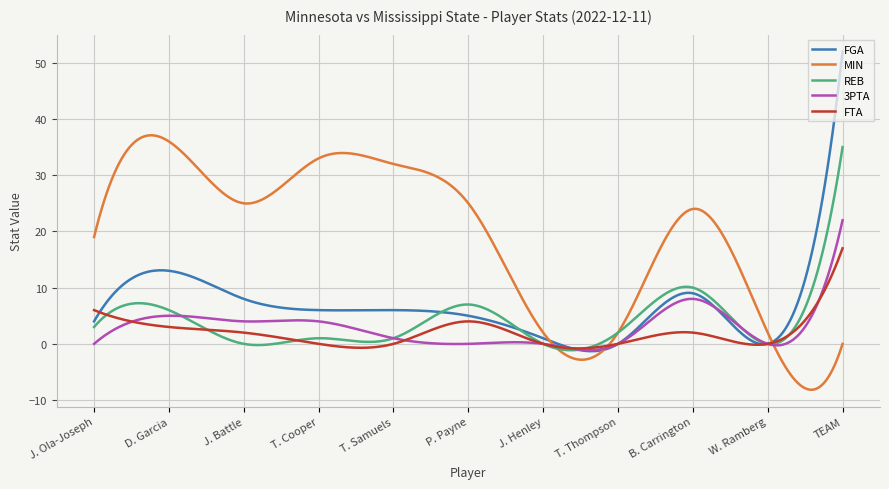

What is the greatest value displayed?

52.0